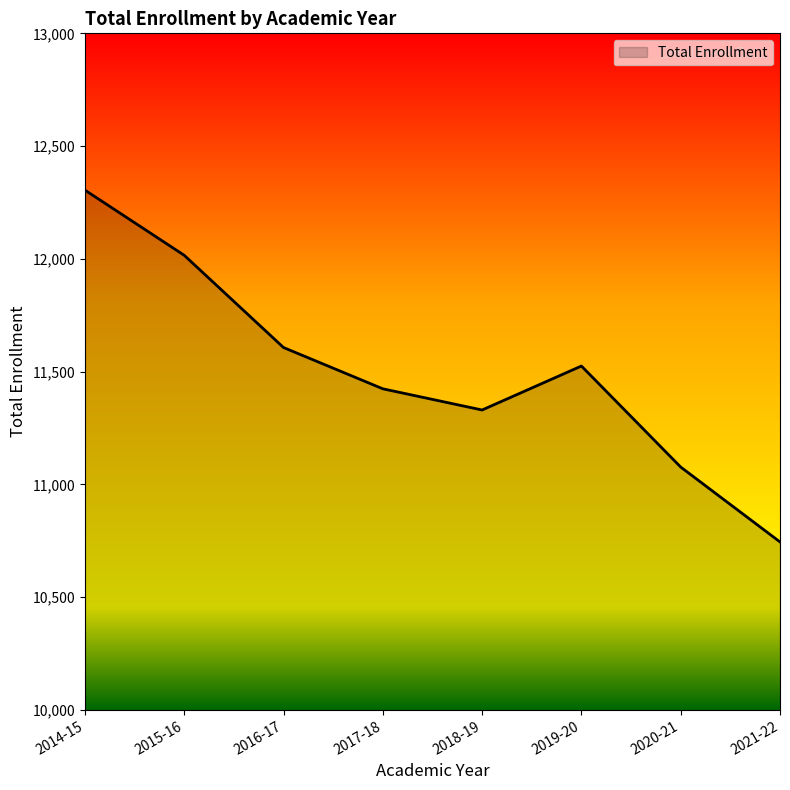

Approximately how many times larger is the value at 2020-21 compared to 2018-19?

1.0